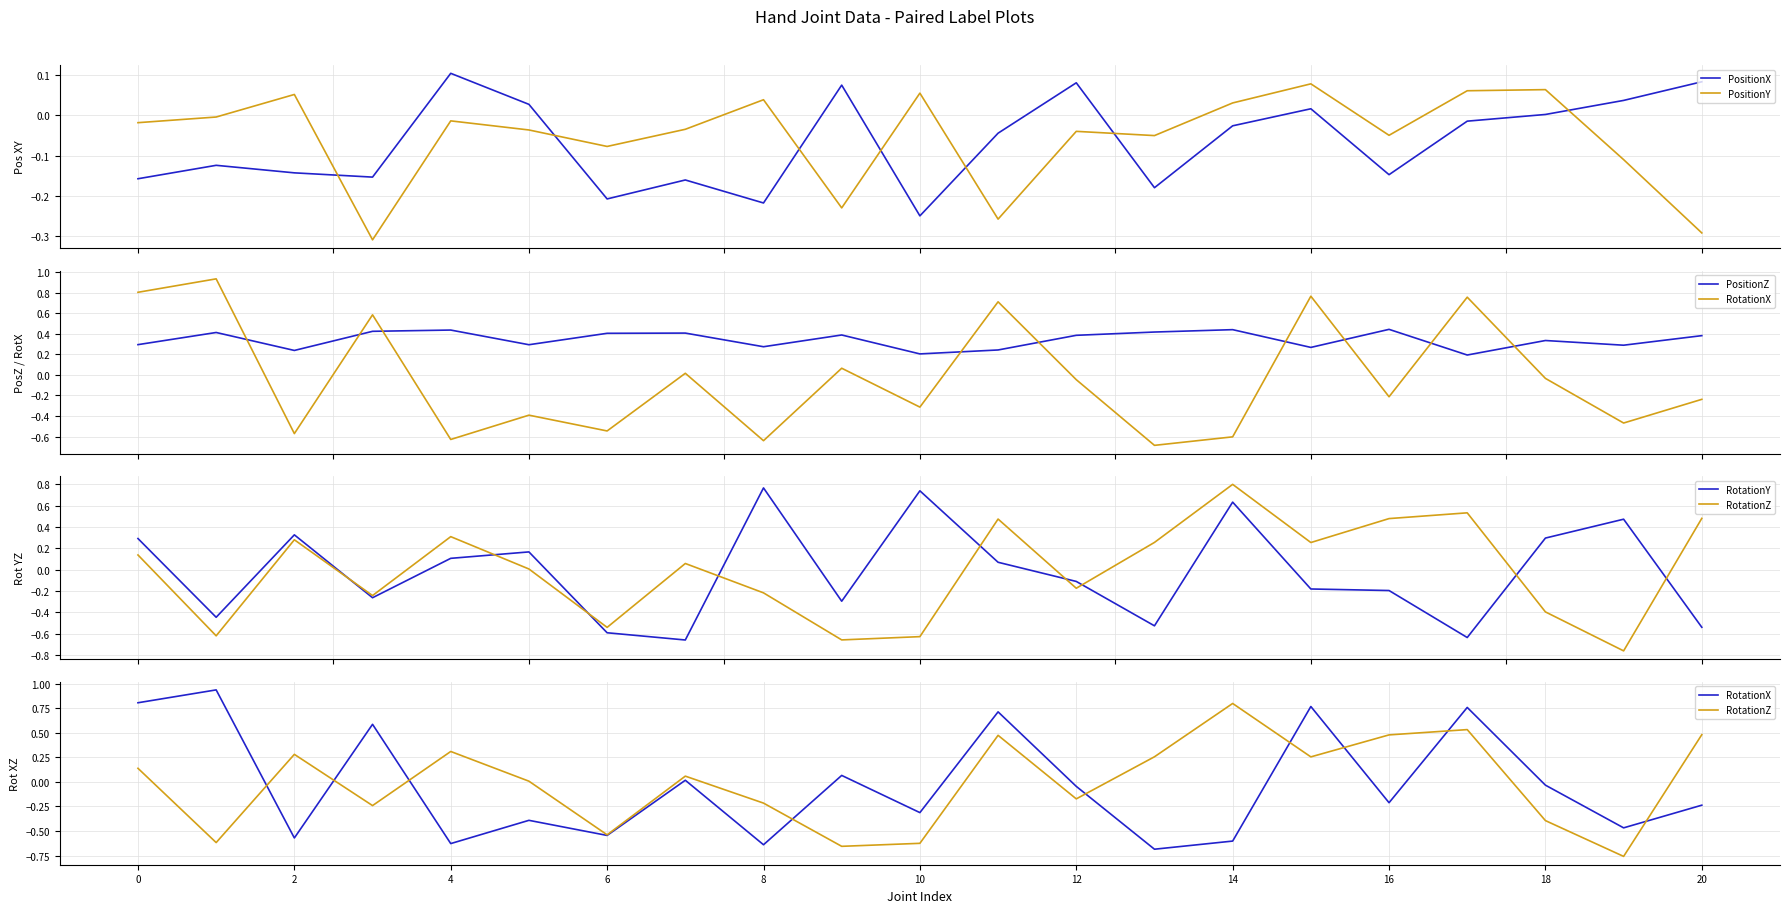

What is the smallest value displayed?

-0.8